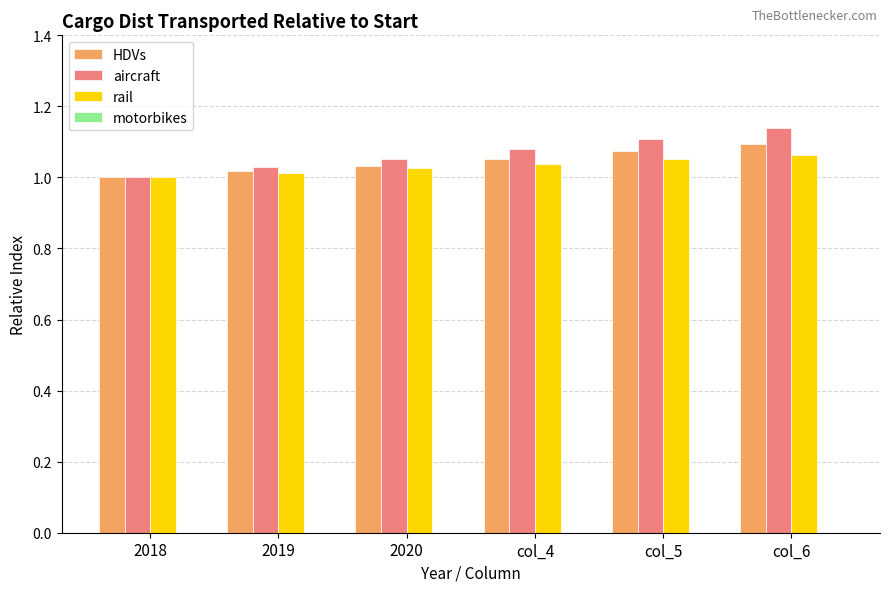

At which label is HDVs closest to 1?

2018